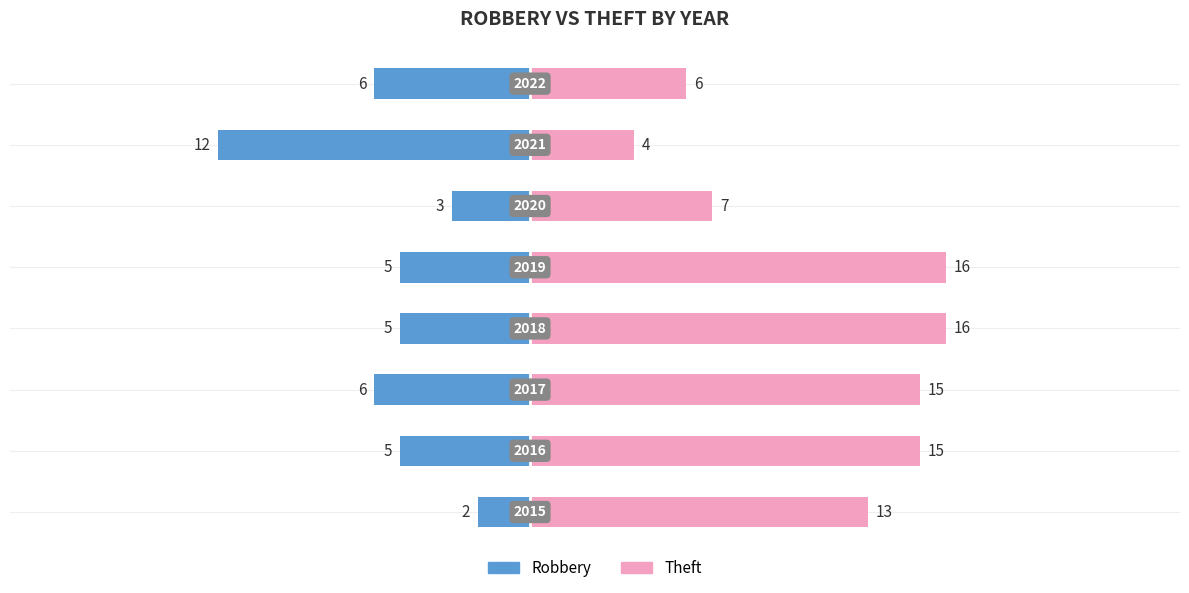

What is the value of the Theft bar at the 2nd from the left?

15